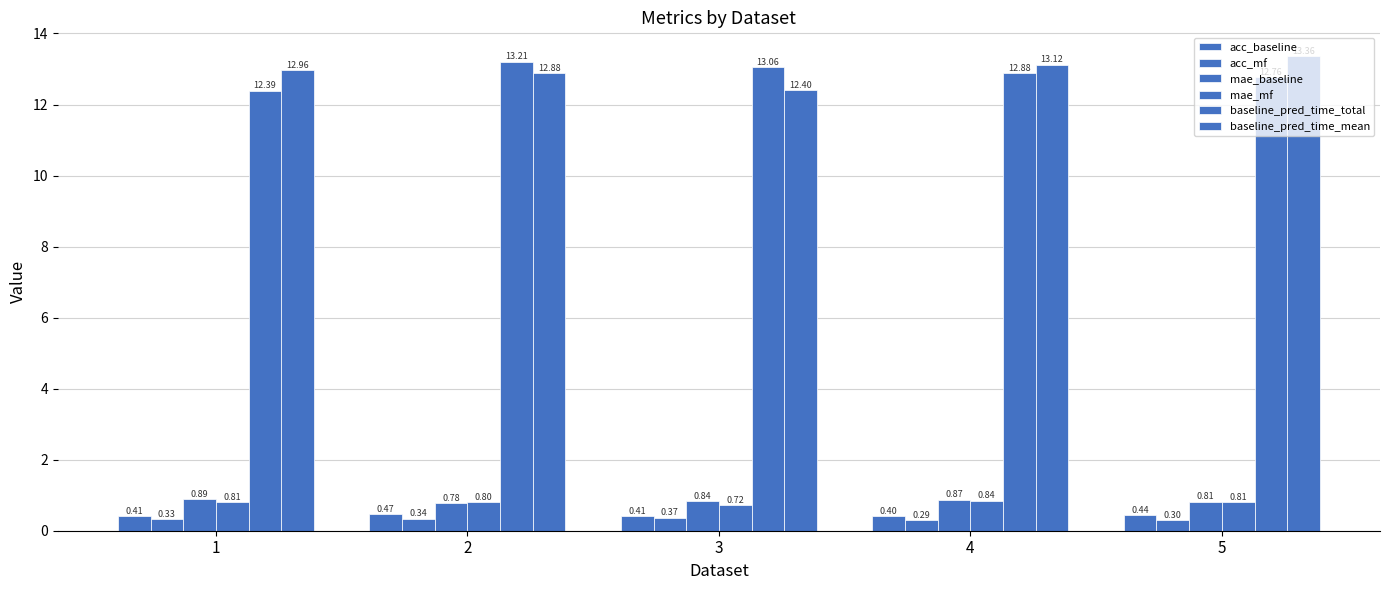

How many series are shown in this chart?

6